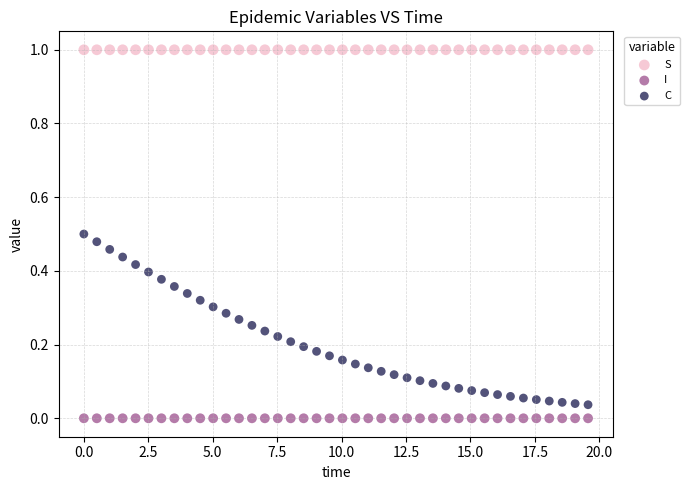

What are all the series names shown in the legend?

S, I, C